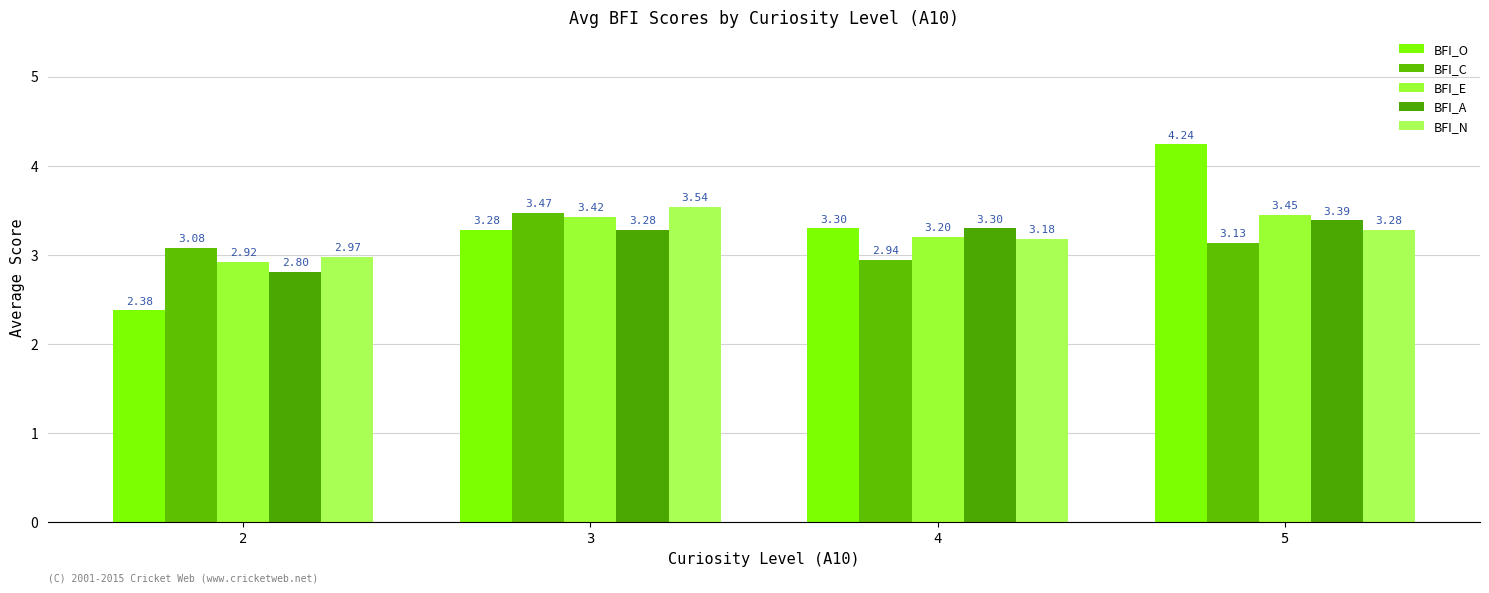

What is the value of the BFI_E bar at the 1st from the left?

2.9